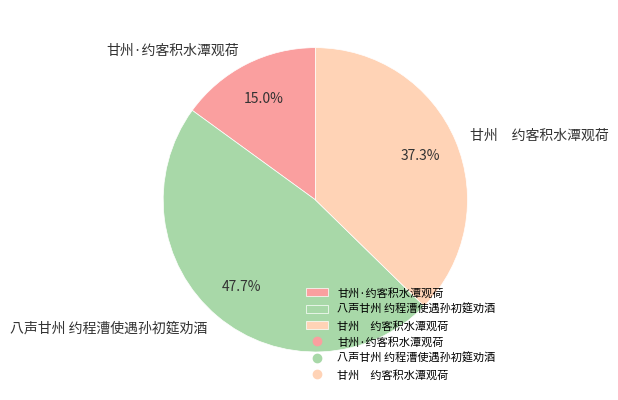

Count the number of slices in the pie.

3